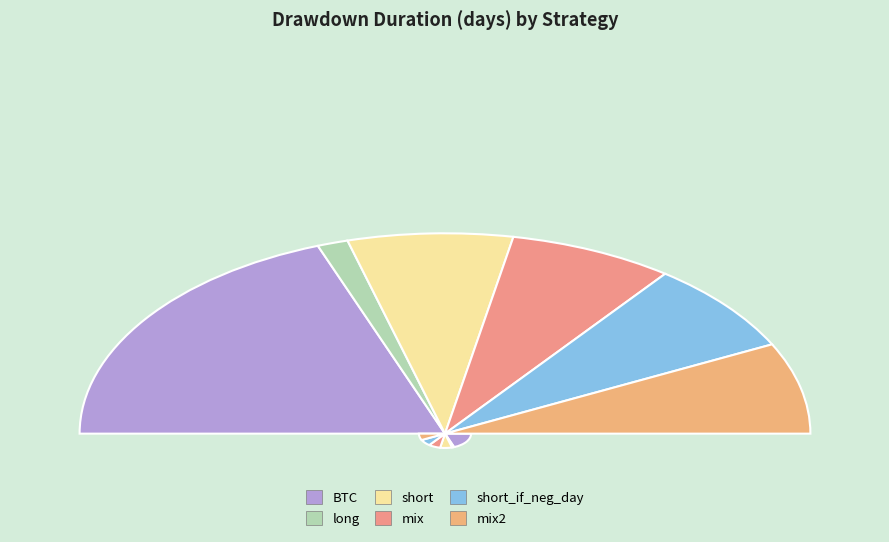

Which slice is the smallest?

long